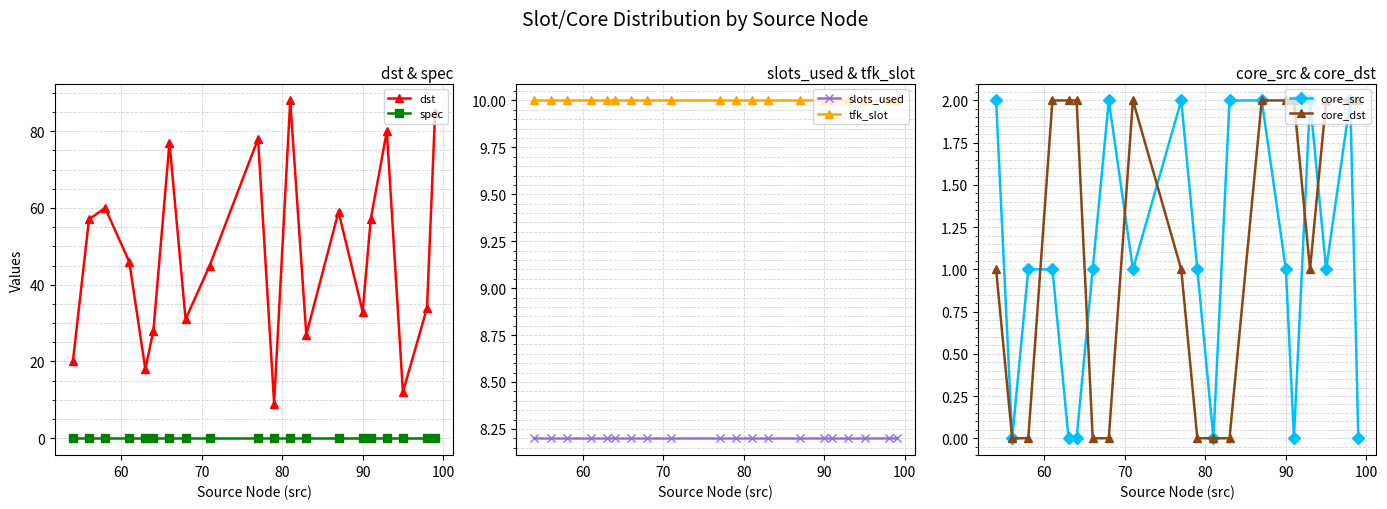

Reading left to right, transcribe all the data shown in this chart.

dst: 20.0	57.0	60.0	46.0	18.0	28.0	77.0	31.0	45.0	78.0	9.0	88.0	27.0	59.0	33.0	57.0	80.0	12.0	34.0	85.0
spec: 0.0	0.0	0.0	0.0	0.0	0.0	0.0	0.0	0.0	0.0	0.0	0.0	0.0	0.0	0.0	0.0	0.0	0.0	0.0	0.0
slots_used: 8.2	8.2	8.2	8.2	8.2	8.2	8.2	8.2	8.2	8.2	8.2	8.2	8.2	8.2	8.2	8.2	8.2	8.2	8.2	8.2
tfk_slot: 10.0	10.0	10.0	10.0	10.0	10.0	10.0	10.0	10.0	10.0	10.0	10.0	10.0	10.0	10.0	10.0	10.0	10.0	10.0	10.0
core_src: 2.0	0.0	1.0	1.0	0.0	0.0	1.0	2.0	1.0	2.0	1.0	0.0	2.0	2.0	1.0	0.0	2.0	1.0	2.0	0.0
core_dst: 1.0	0.0	0.0	2.0	2.0	2.0	0.0	0.0	2.0	1.0	0.0	0.0	0.0	2.0	2.0	2.0	1.0	2.0	2.0	2.0